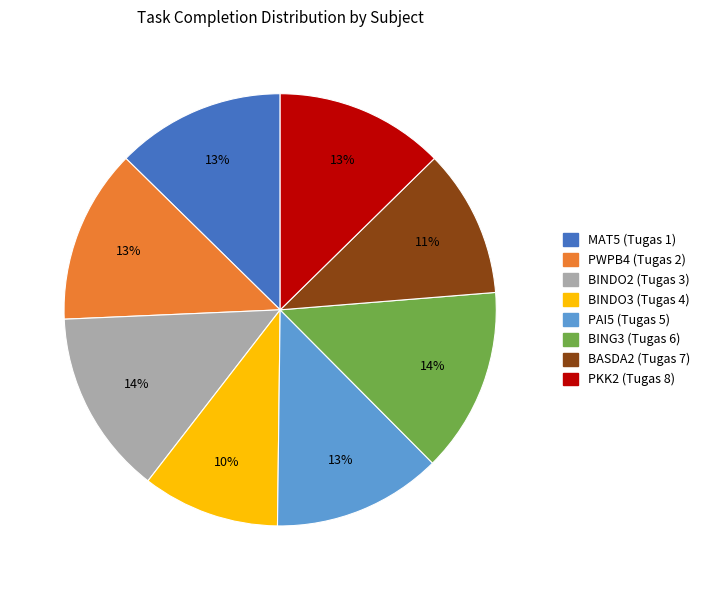

To the nearest percent, what is the difference between the PWPB4 (Tugas 2) and BINDO3 (Tugas 4) slice percentages?

3%